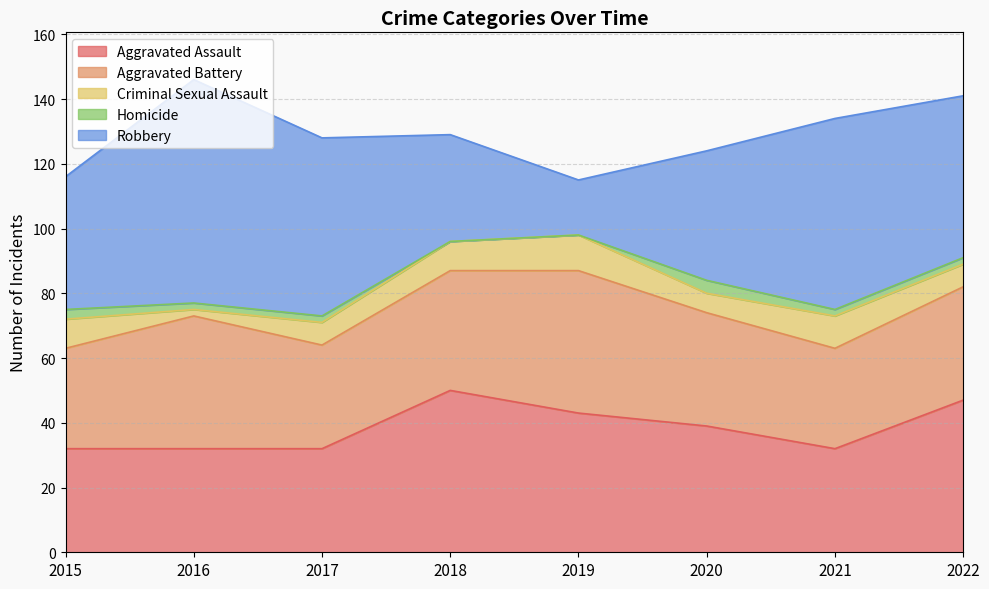

What is the total value across all series at 2019?

115